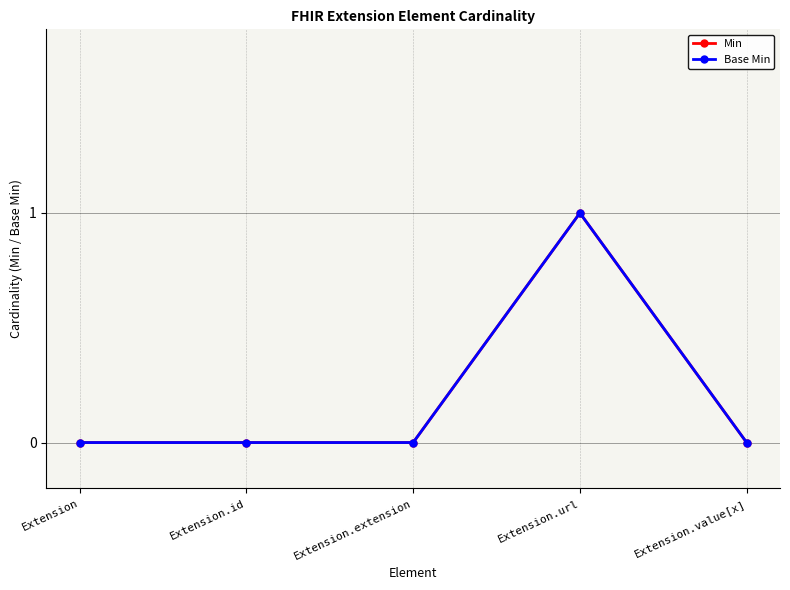

The value of Base Min at Extension.url is 1. True or false?

True